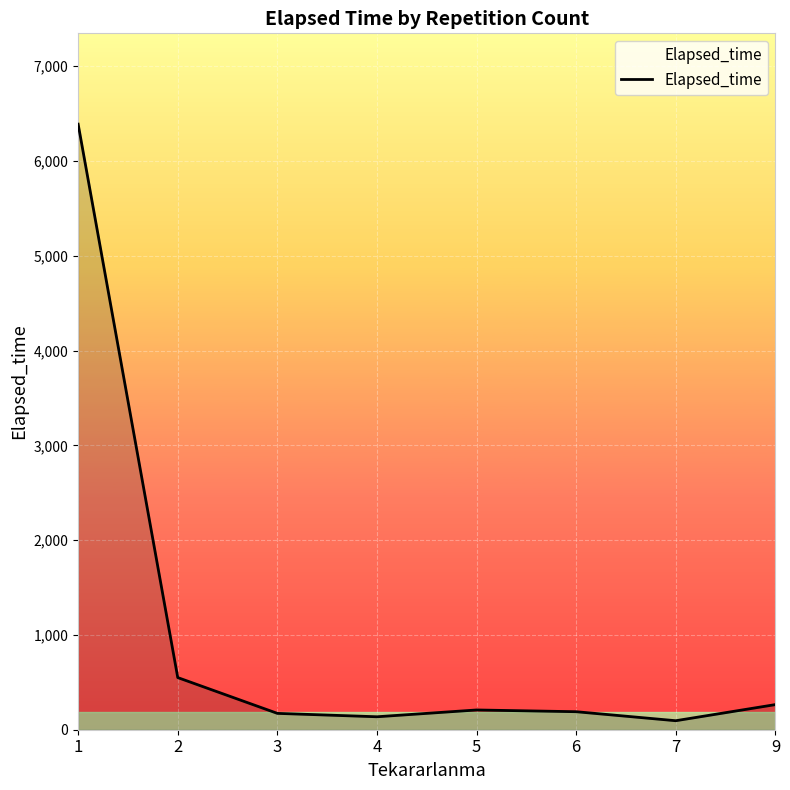

Is it true that the value at 3 is 172.5?

True